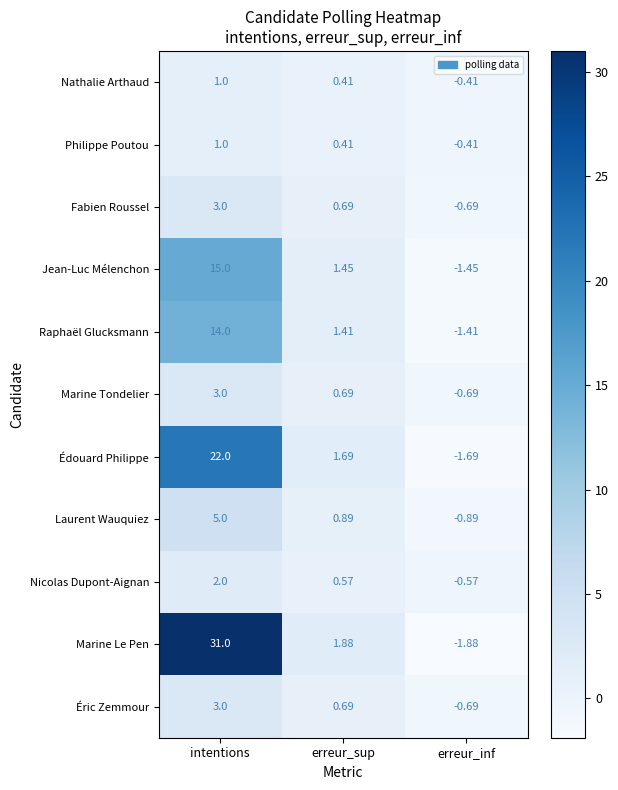

What is the total value across all series at erreur_sup?

10.8